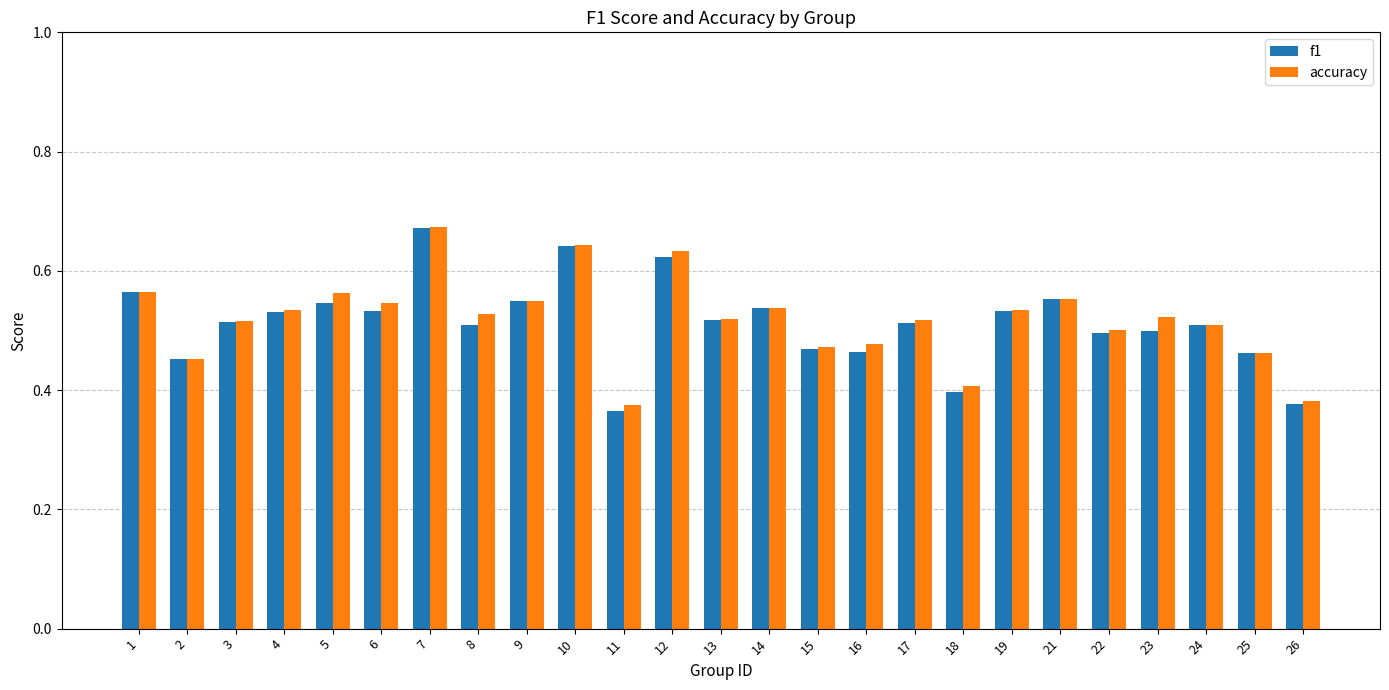

How many categories are shown in the chart?

25